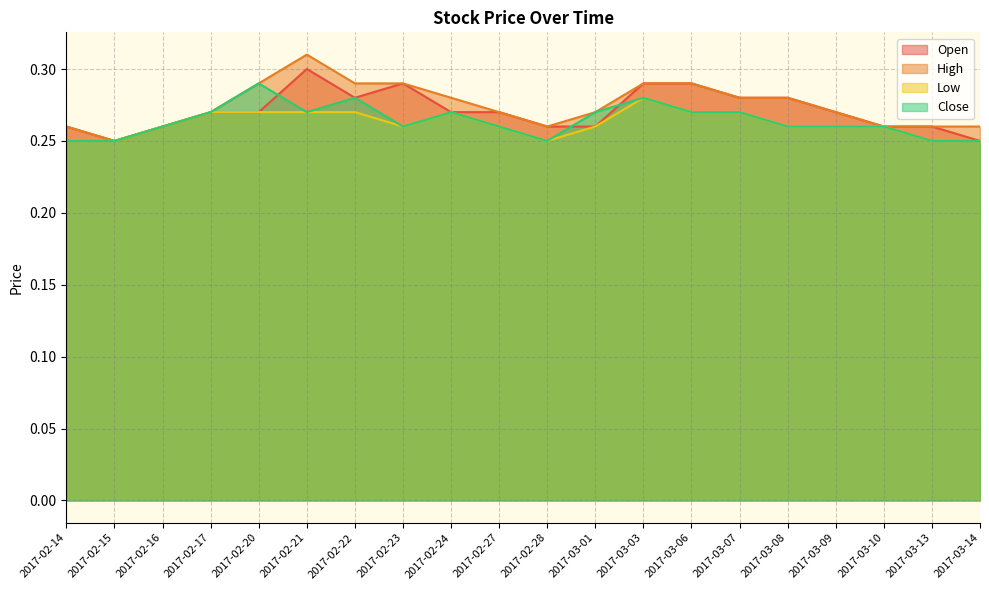

At how many categories does at least one series exceed 0?

20